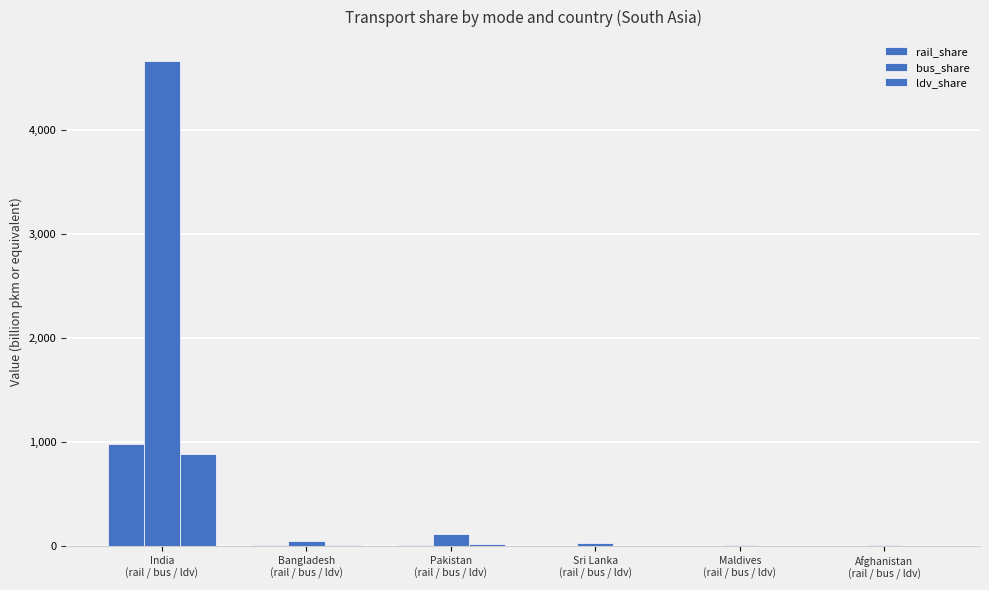

Are the bars horizontal?

No